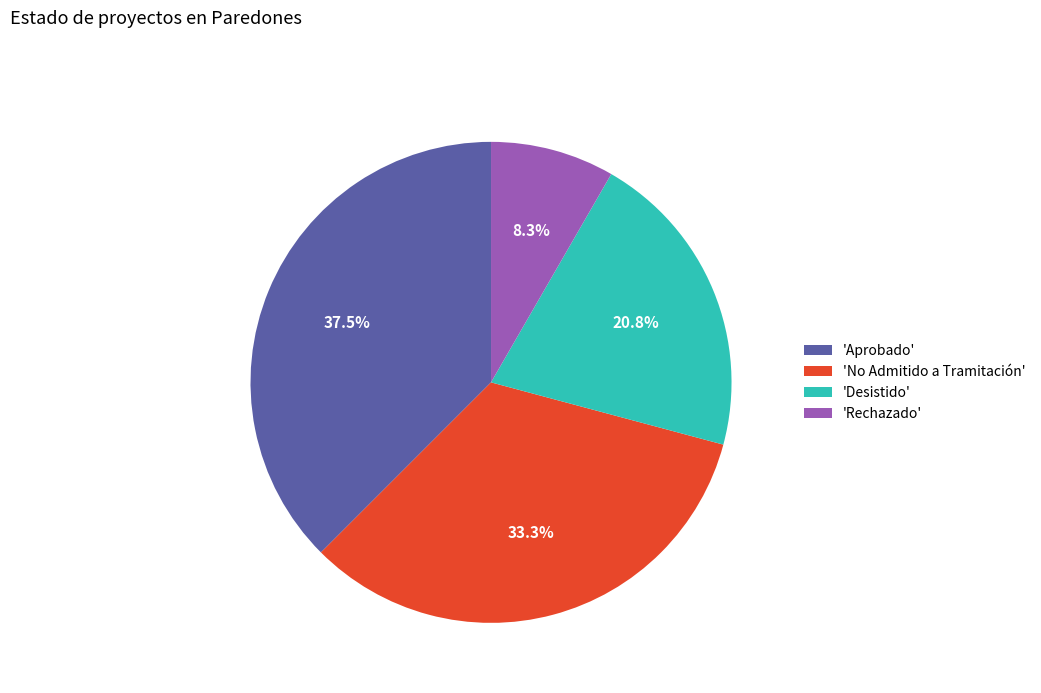

What is the ratio of the value at 'Aprobado' to the value at 'No Admitido a Tramitación'?

1.1